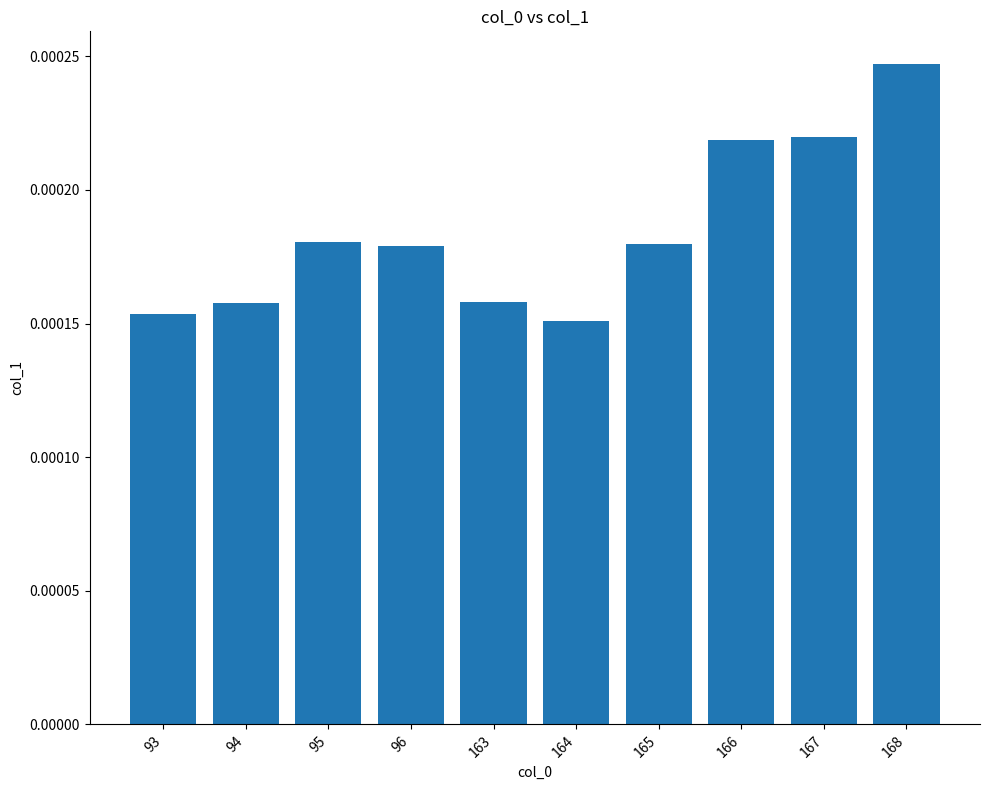

Which label corresponds to the largest value in the chart?

168